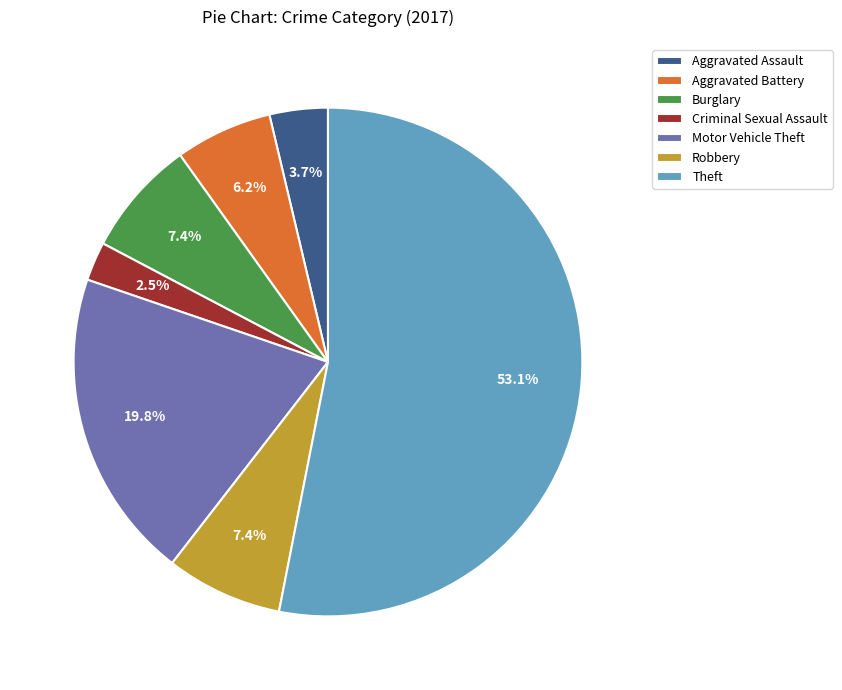

Is it true that Aggravated Battery is 1% of the pie?

False